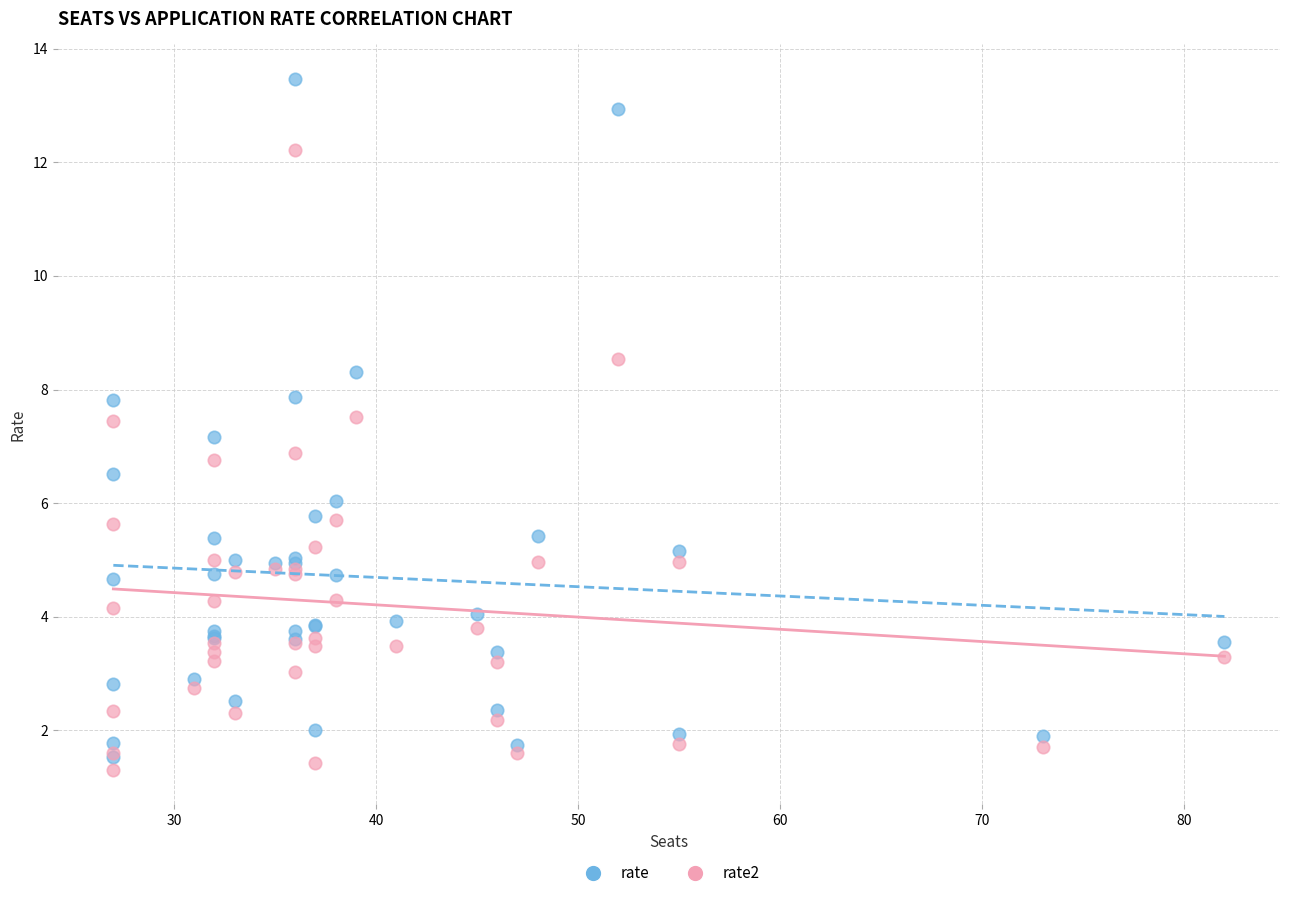

Which series has the largest Y range (max minus min)?

rate